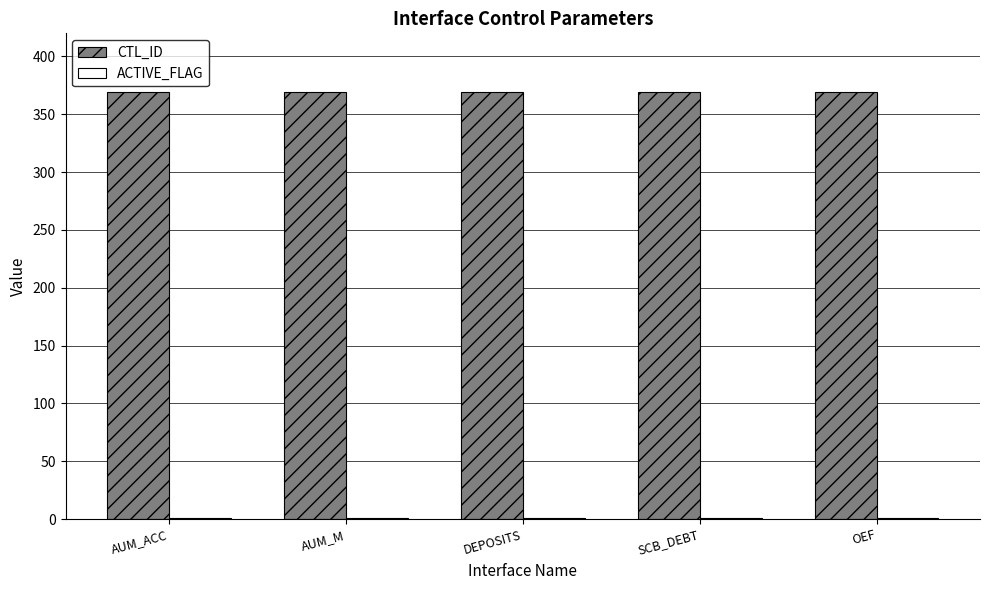

The CTL_ID series shows 131 at OEF. True or false?

False